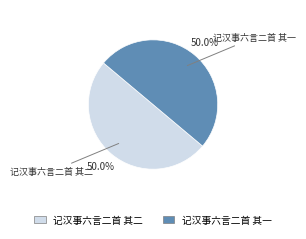

Count the number of slices in the pie.

2